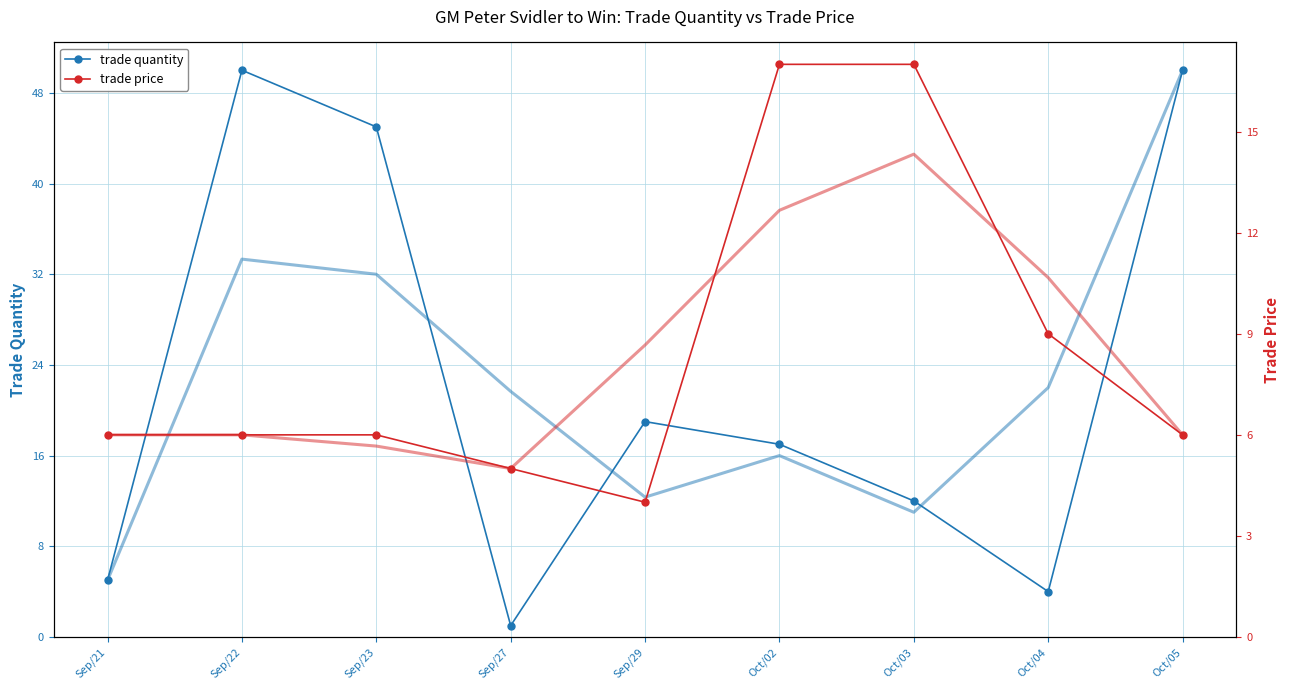

How many lines are shown in the chart?

2